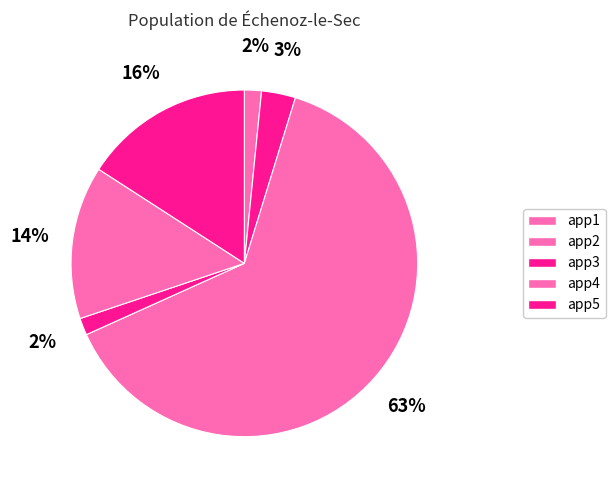

How many segments does this pie chart have?

6